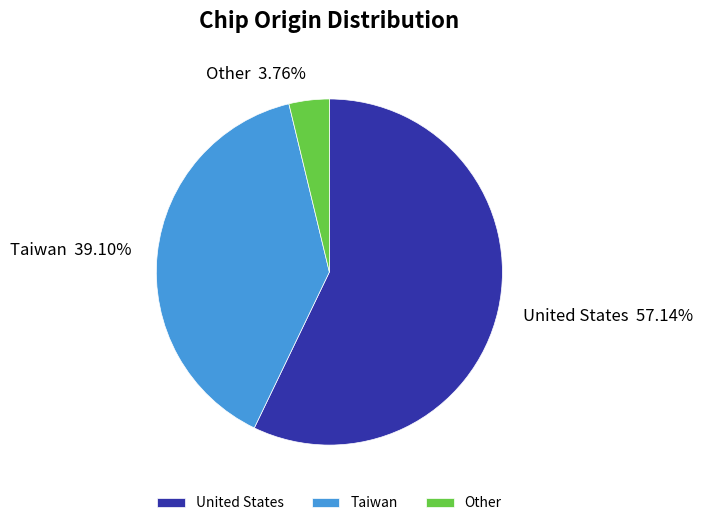

Which category accounts for the majority?

United States